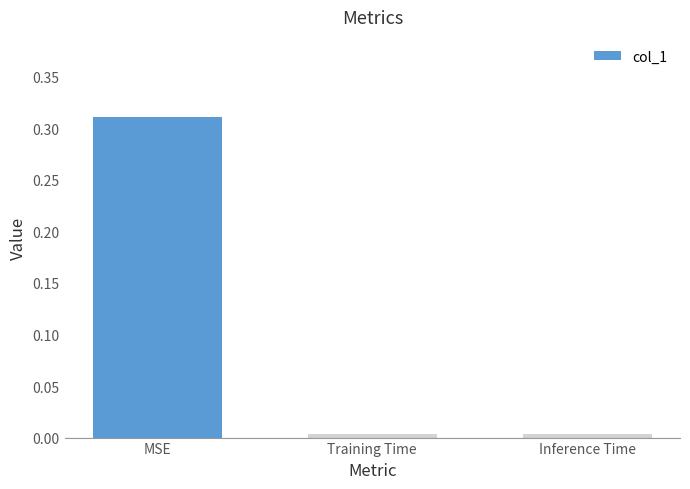

What is the label of the 2nd bar from the left?

Training Time